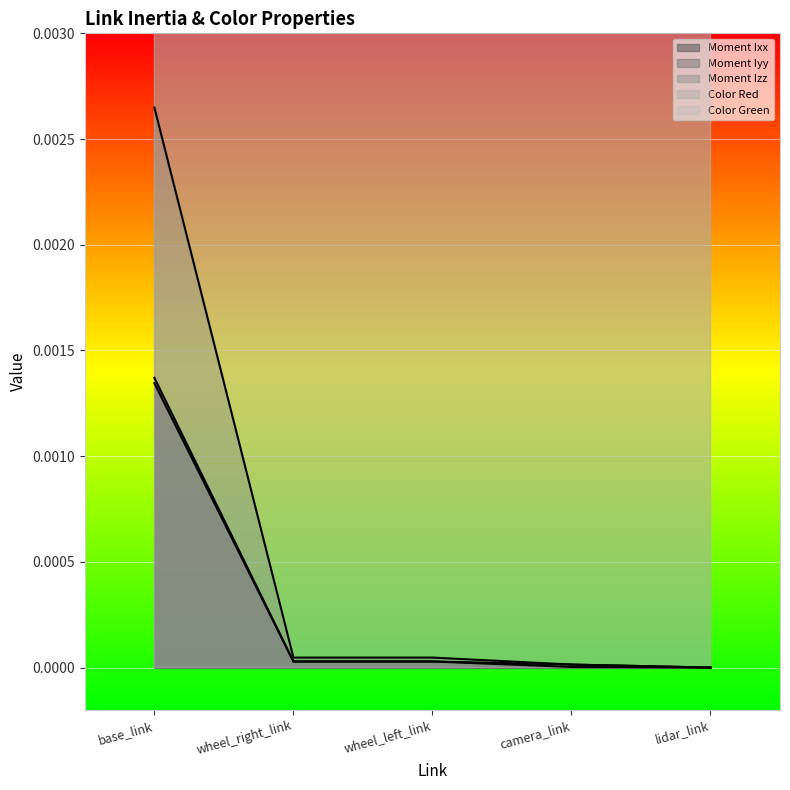

Does the chart display data point markers on the line(s)?

No